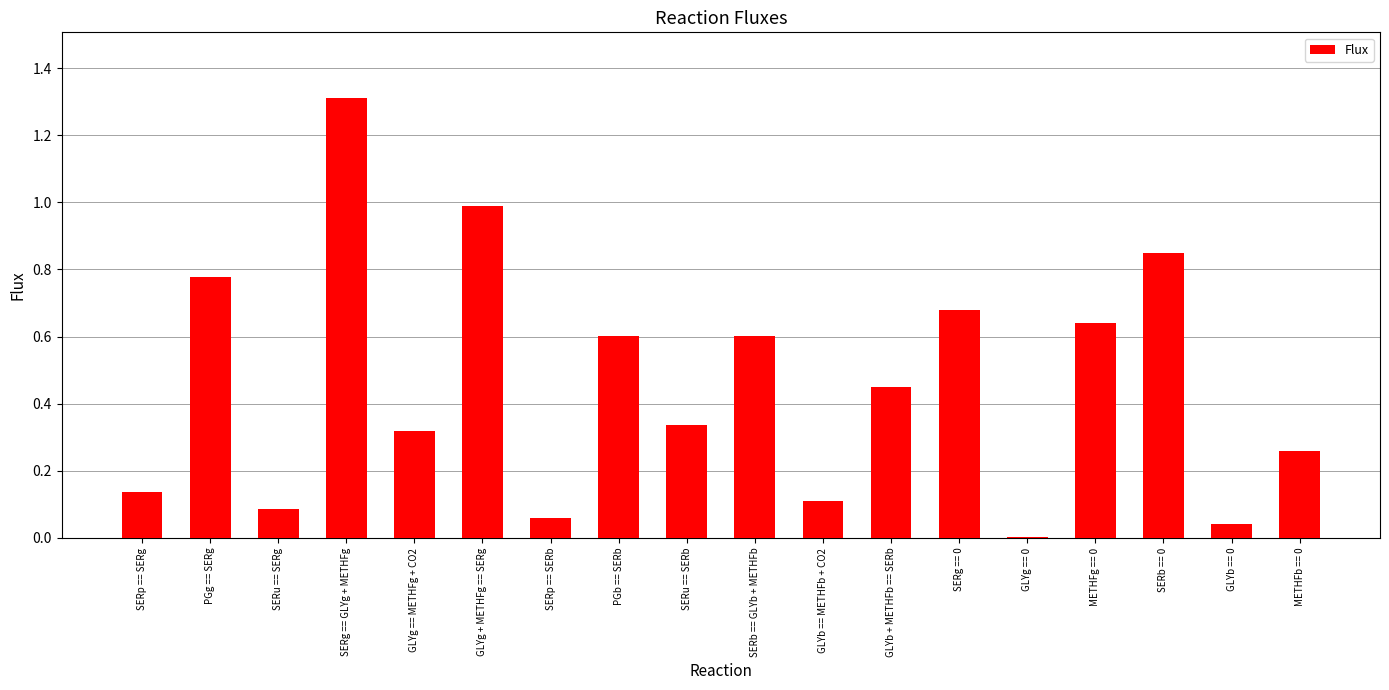

The chart shows a value of 0.0 at GLYb == 0. True or false?

True